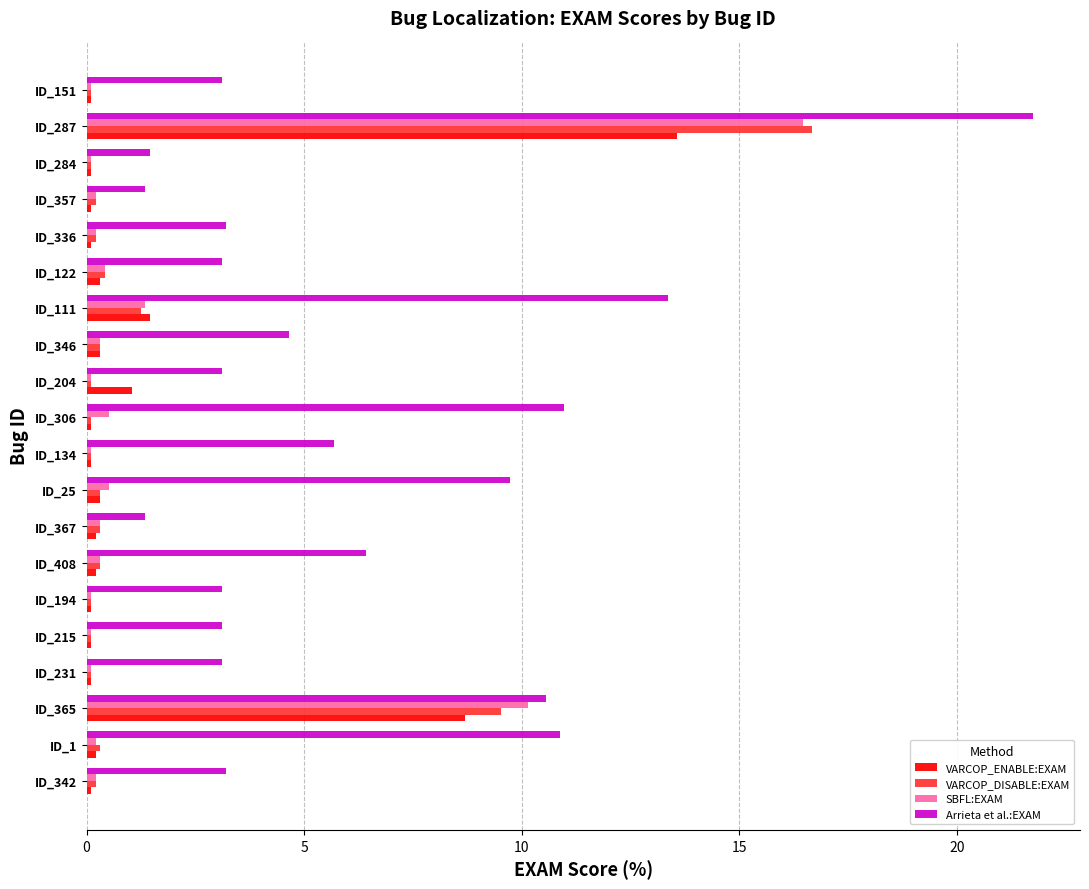

Which series has the widest spread of values?

Arrieta et al.:EXAM